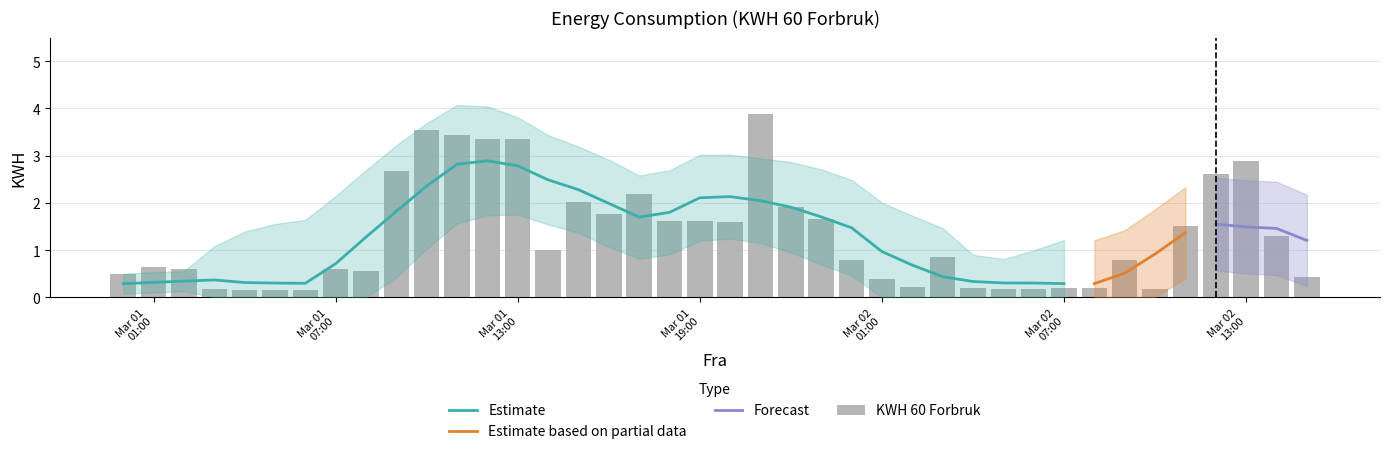

What is the difference between the maximum and minimum values?

3.7